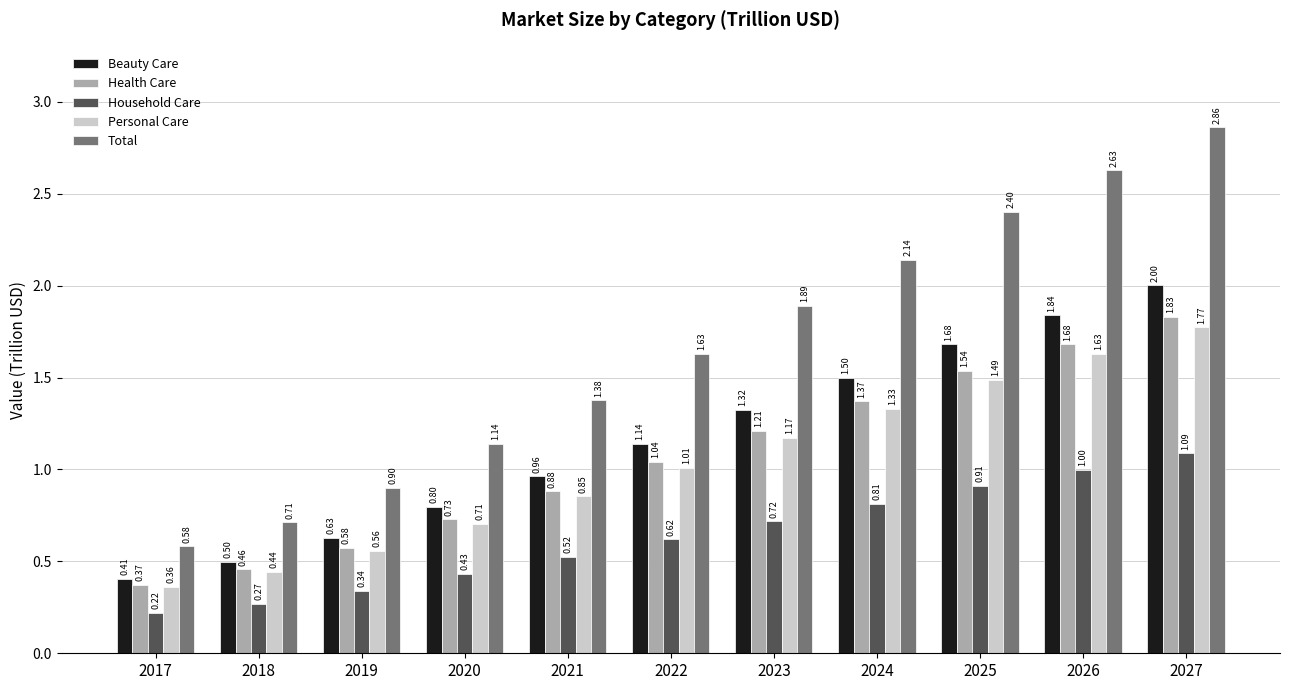

How many data points does each series have?

11